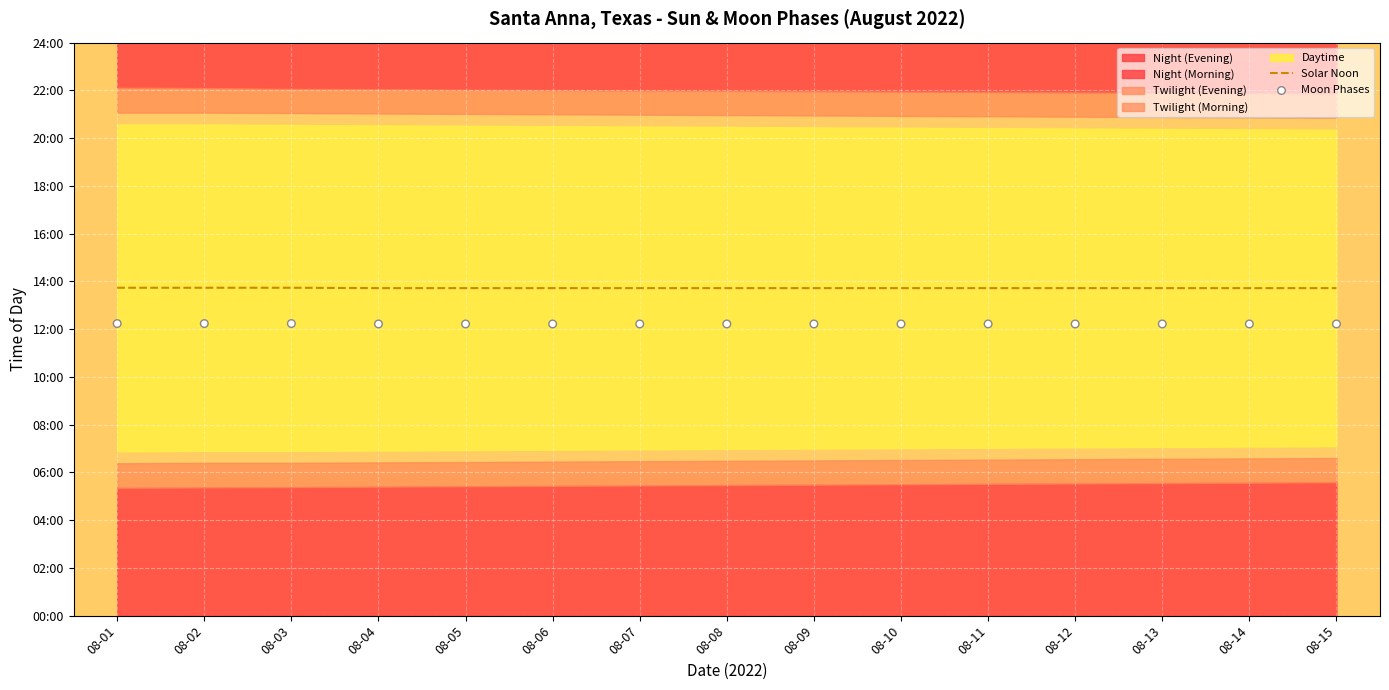

Is the value of Moon Phases at 08-07 greater than the value of Solar Noon at 08-04?

No